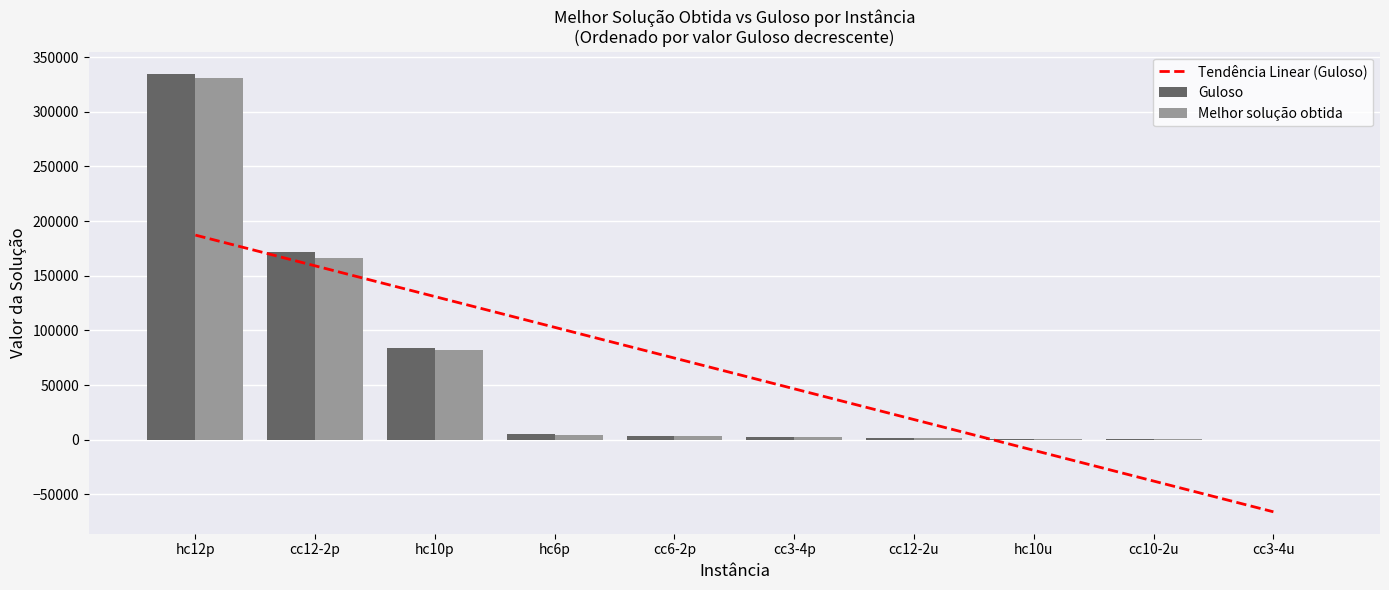

What is the label of the 9th bar from the left?

cc10-2u